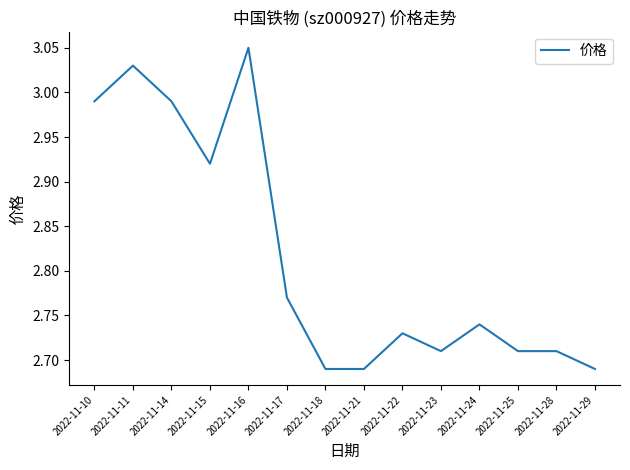

Which label corresponds to the largest value in the chart?

2022-11-16